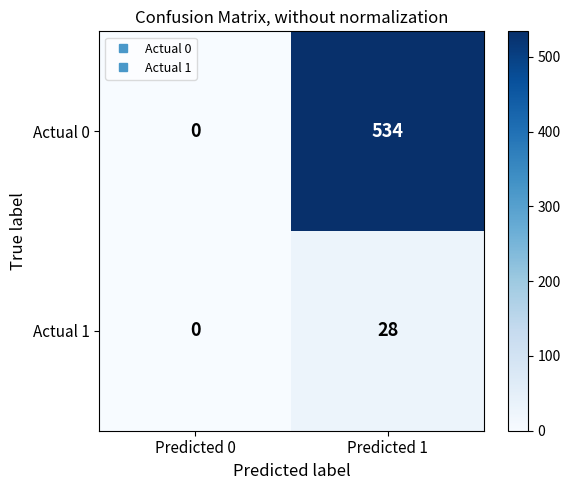

Which category has the highest value across all series?

Predicted 1